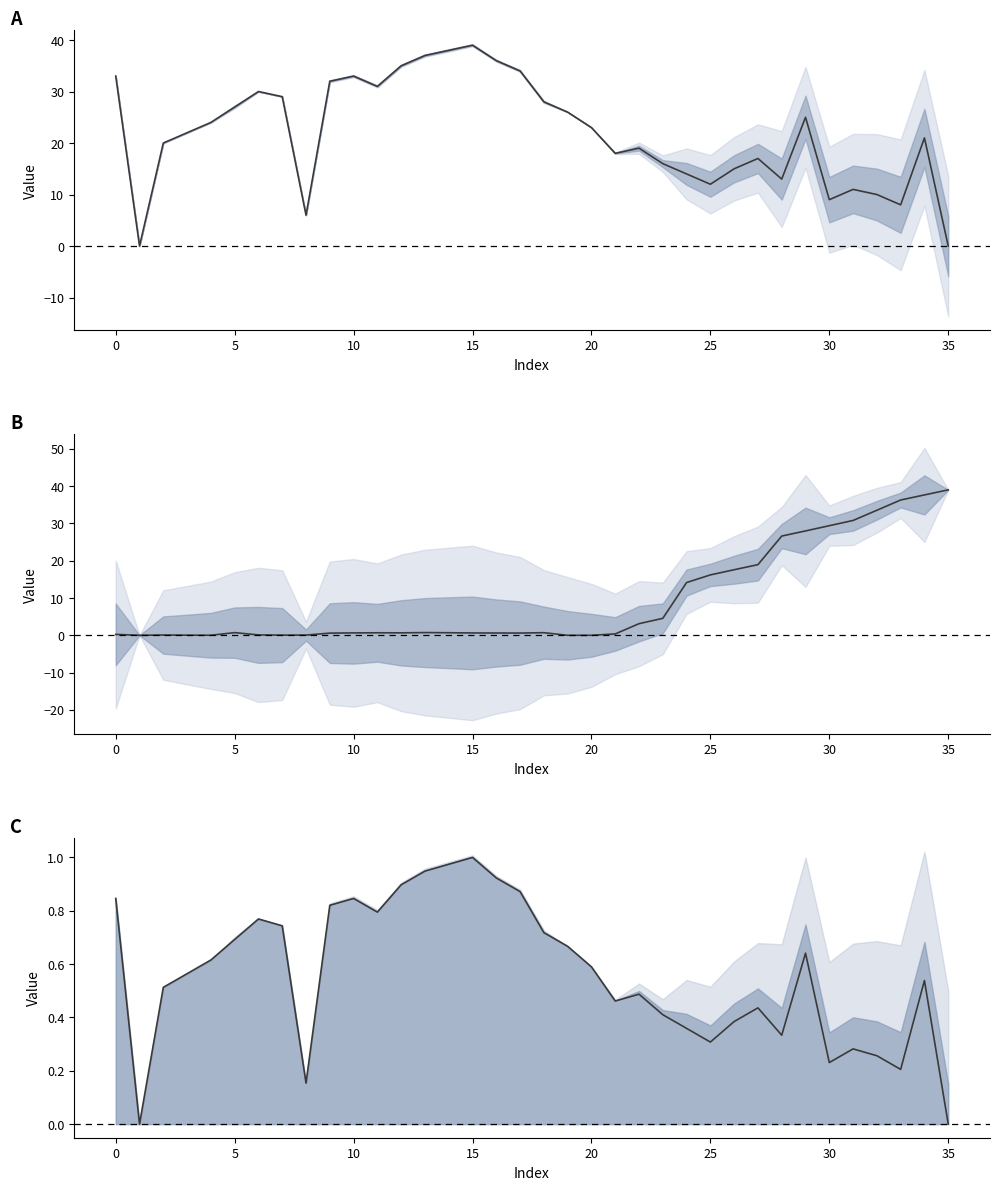

What is the difference between the maximum and minimum values in the row1 norm series?

1.0